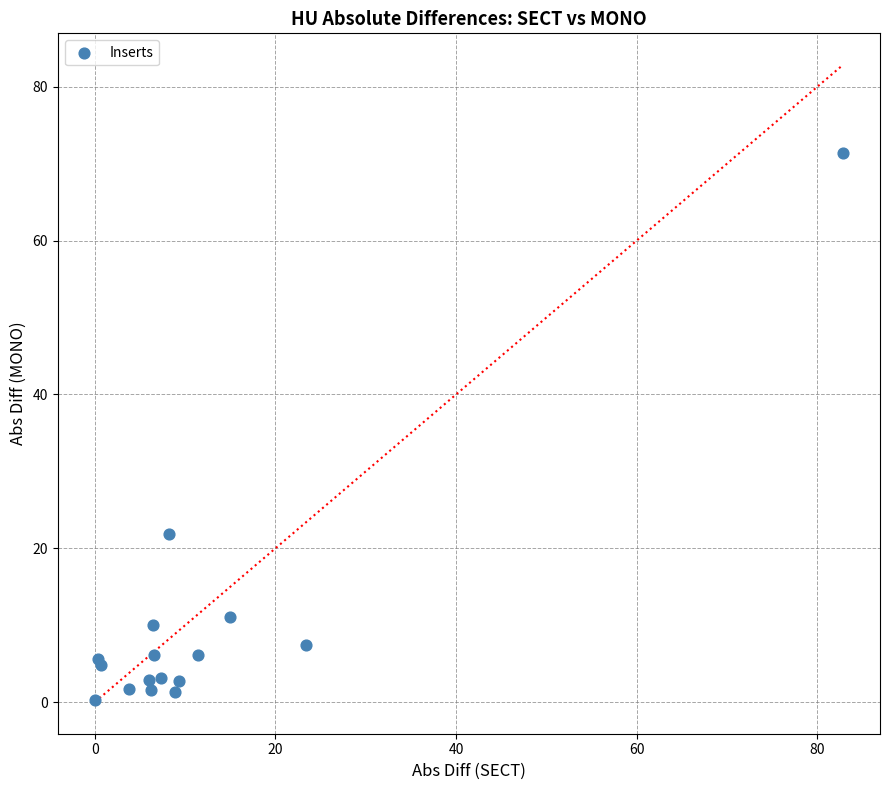

What Y value in the scatter plot is closest to 35?

21.9